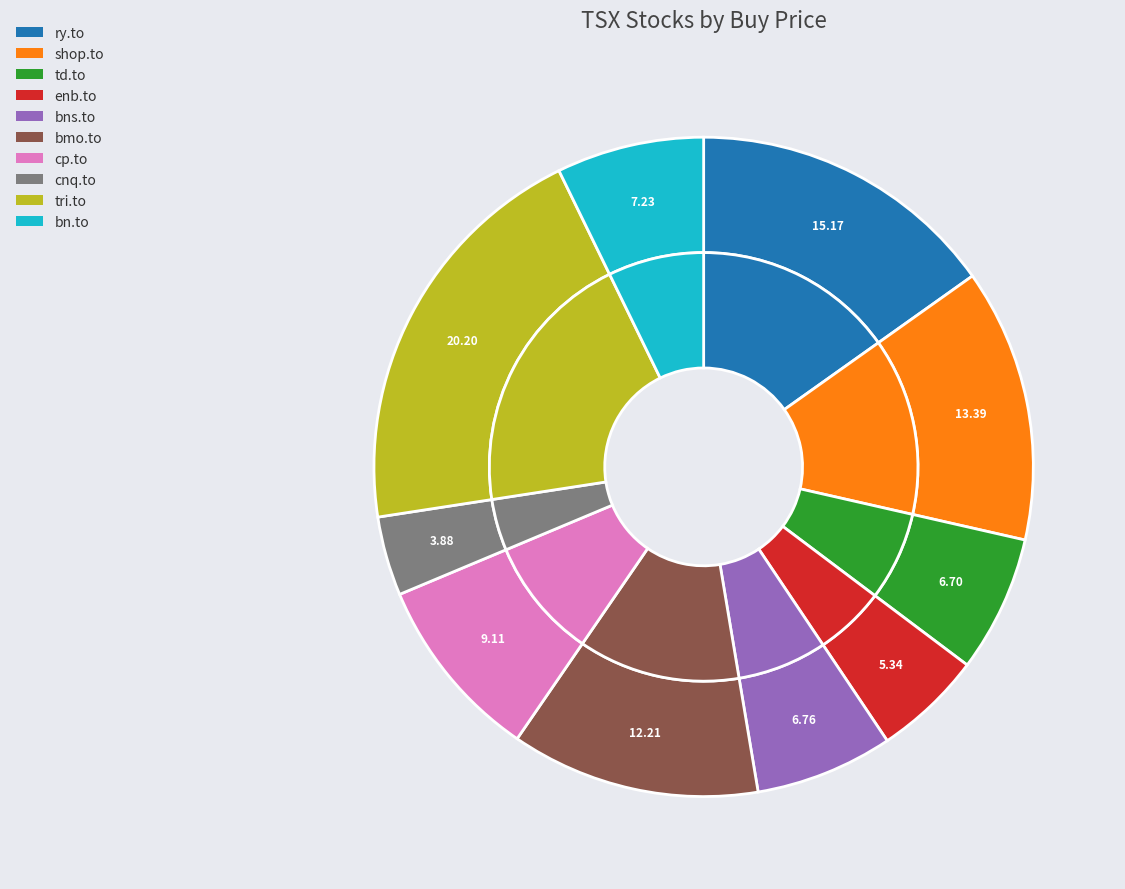

Between shop.to and bns.to, which is larger?

shop.to